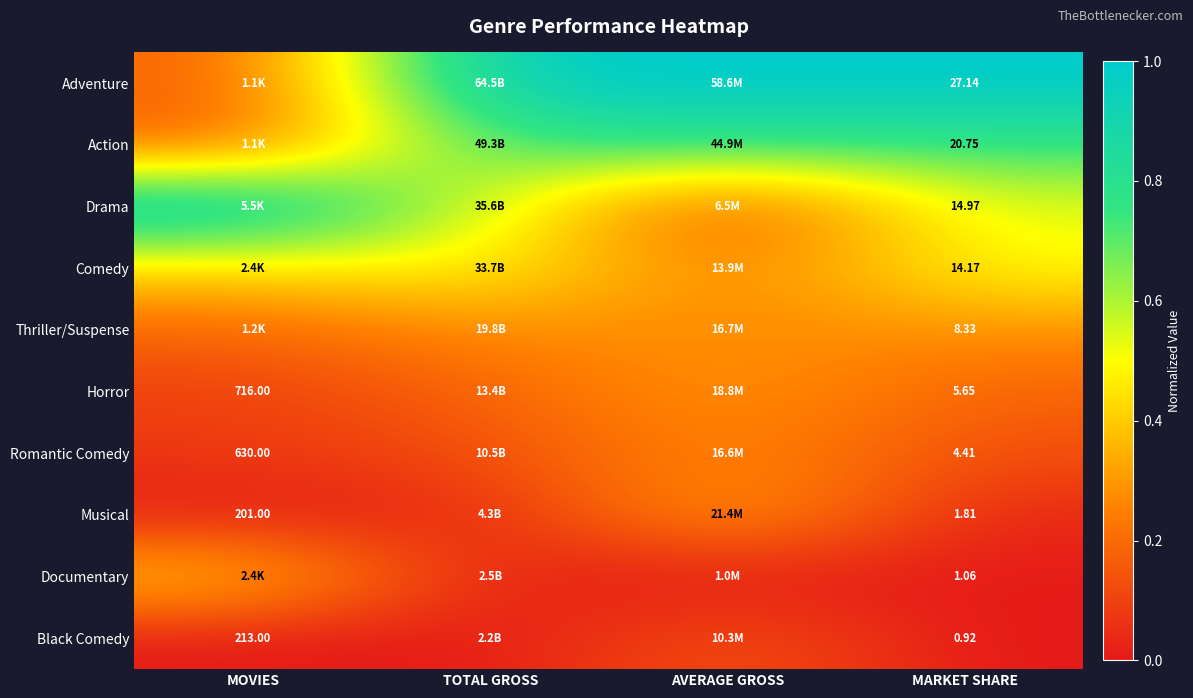

The value of Musical at MARKET SHARE is 0.0. True or false?

True